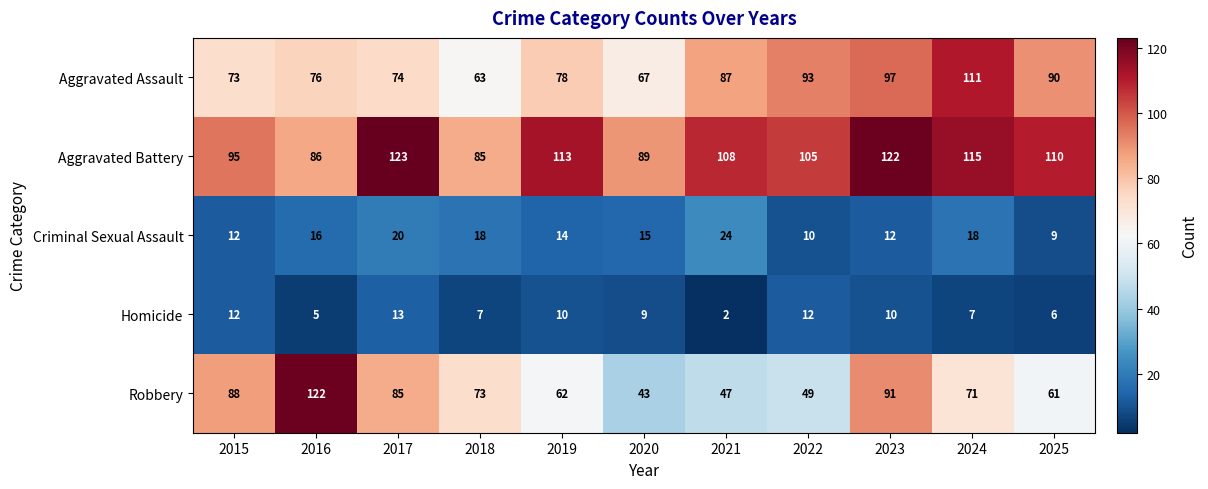

Which category has the highest value in the Robbery series?

2016